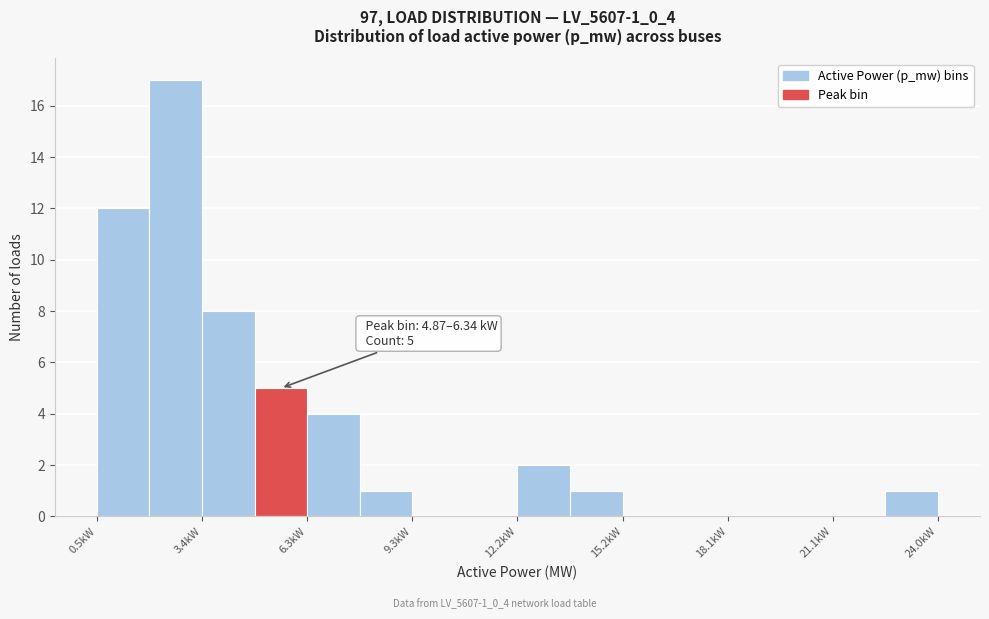

Around what value on the x-axis is the tallest bar? Give the approximate position of its centre, as read against the axis.

2.5